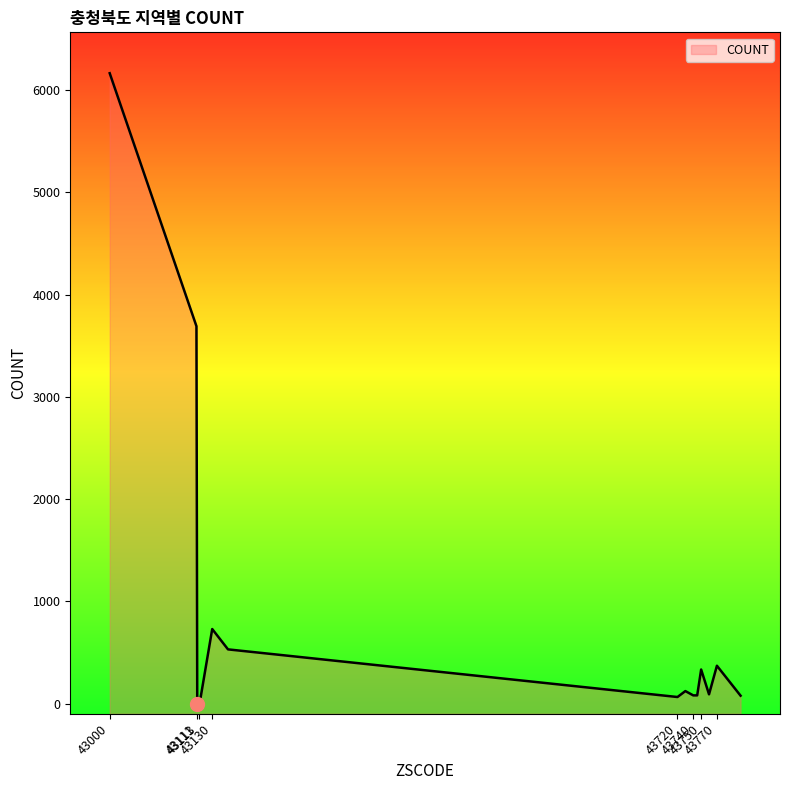

What is the average value?

771